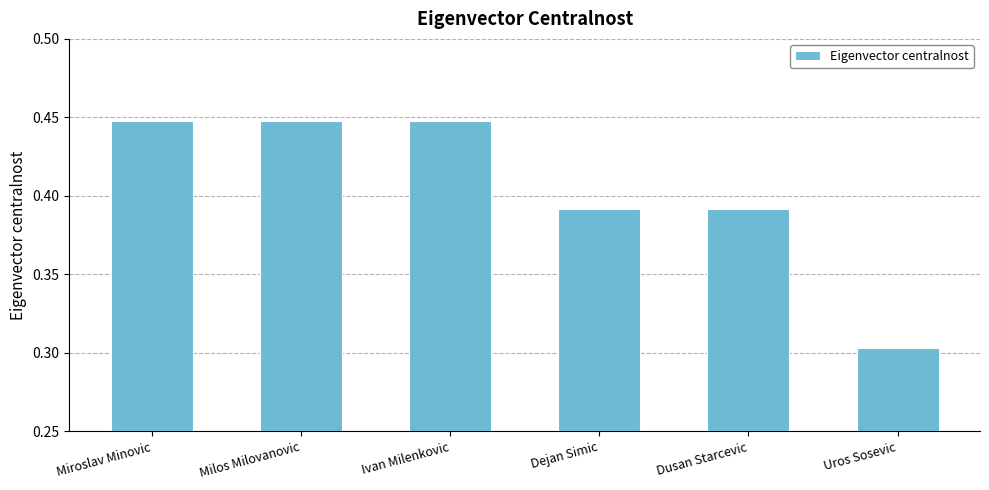

True or false: the data shows 0.7 at Milos Milovanovic.

False